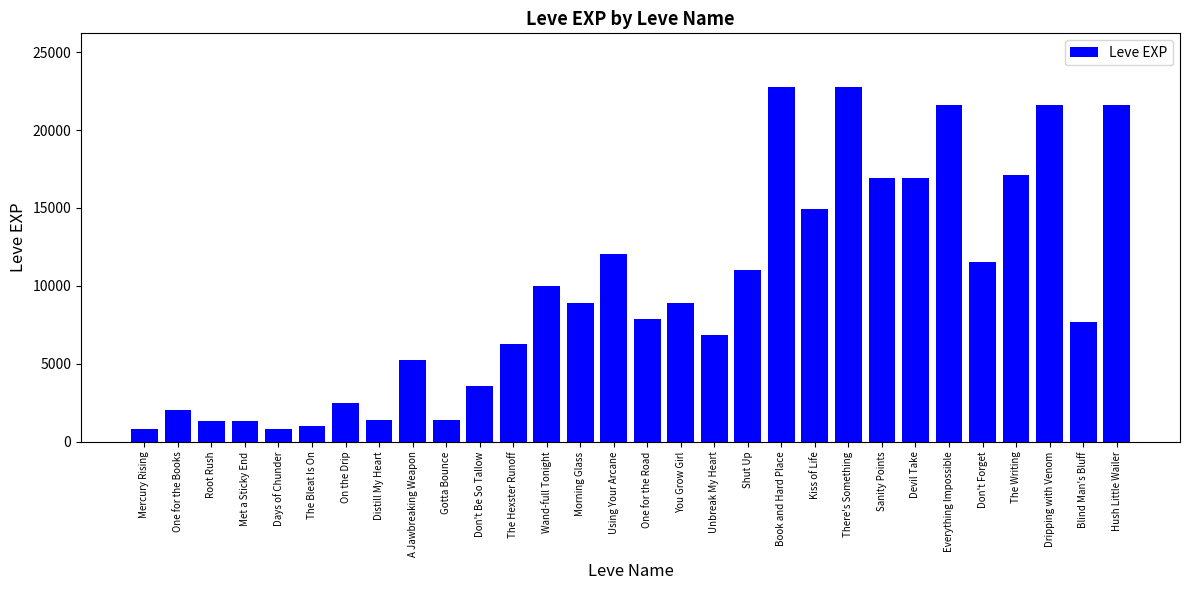

What is the value of the 3rd bar from the left?

1330